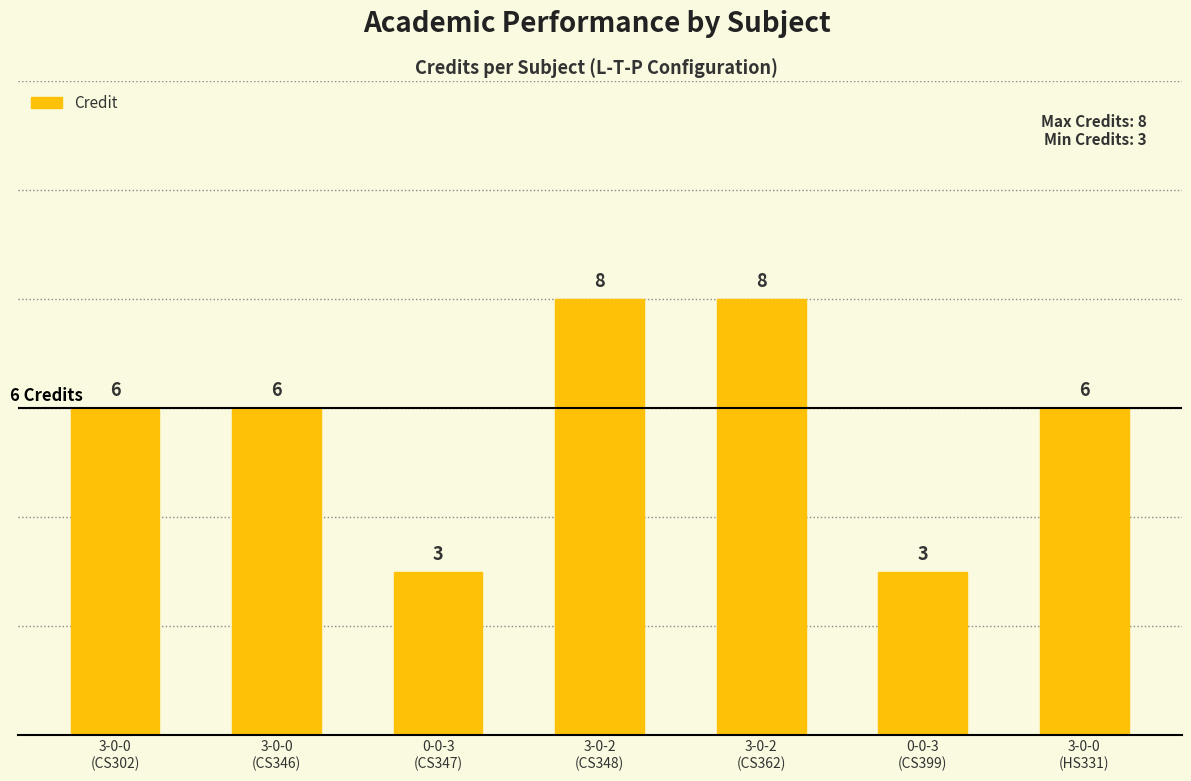

Count the values in the range 3 to 8.

7